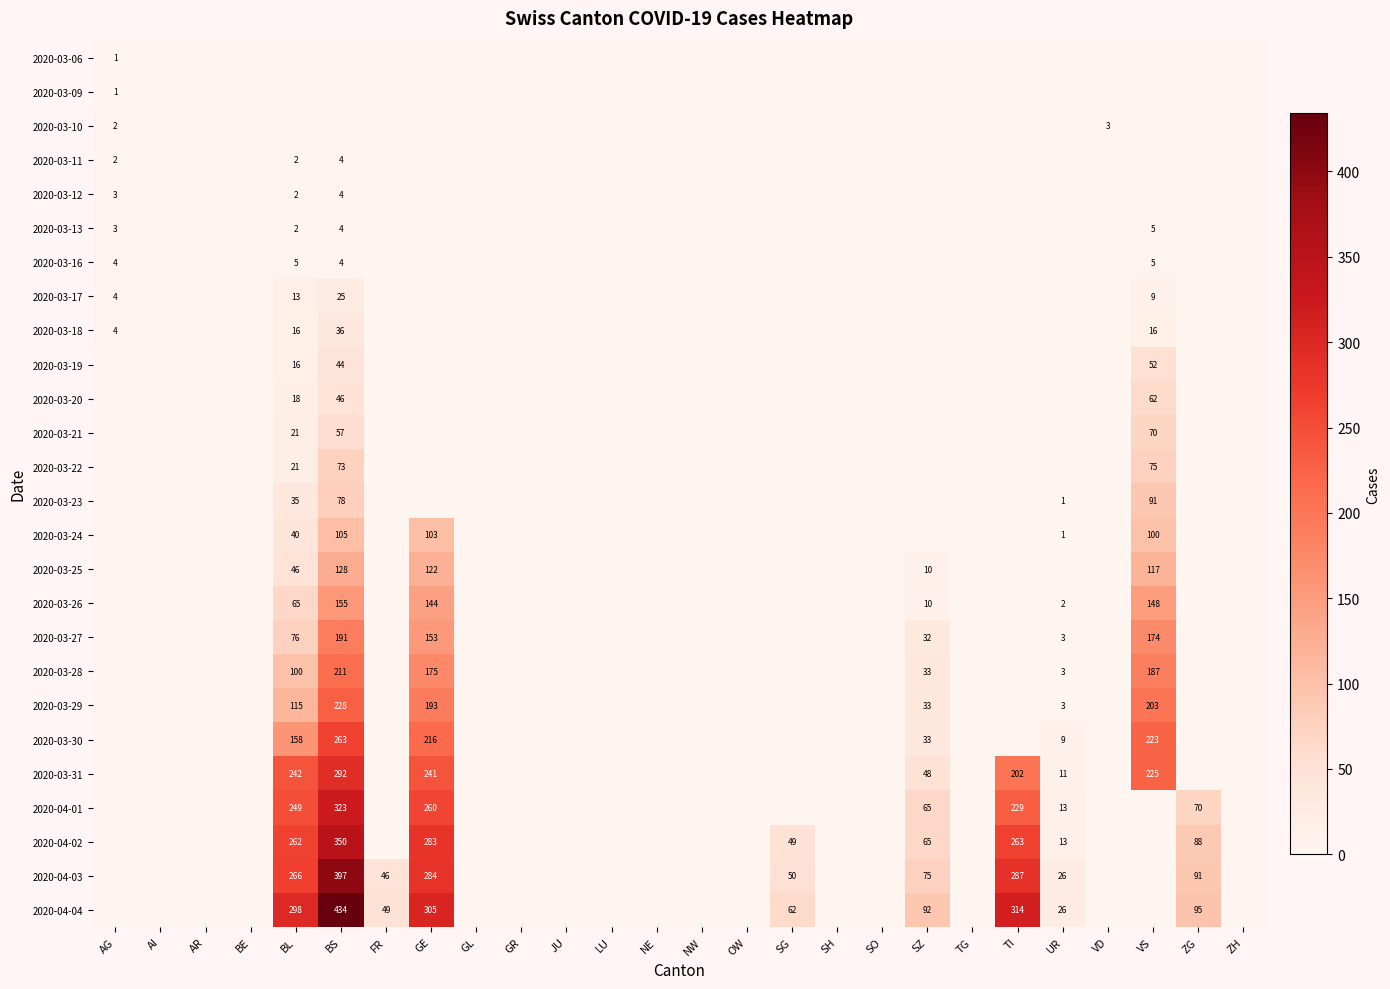

List the labels in order of 2020-03-12 value, largest first.

BS, AG, BL, AI, AR, BE, FR, GE, GL, GR, JU, LU, NE, NW, OW, SG, SH, SO, SZ, TG, TI, UR, VD, VS, ZG, ZH